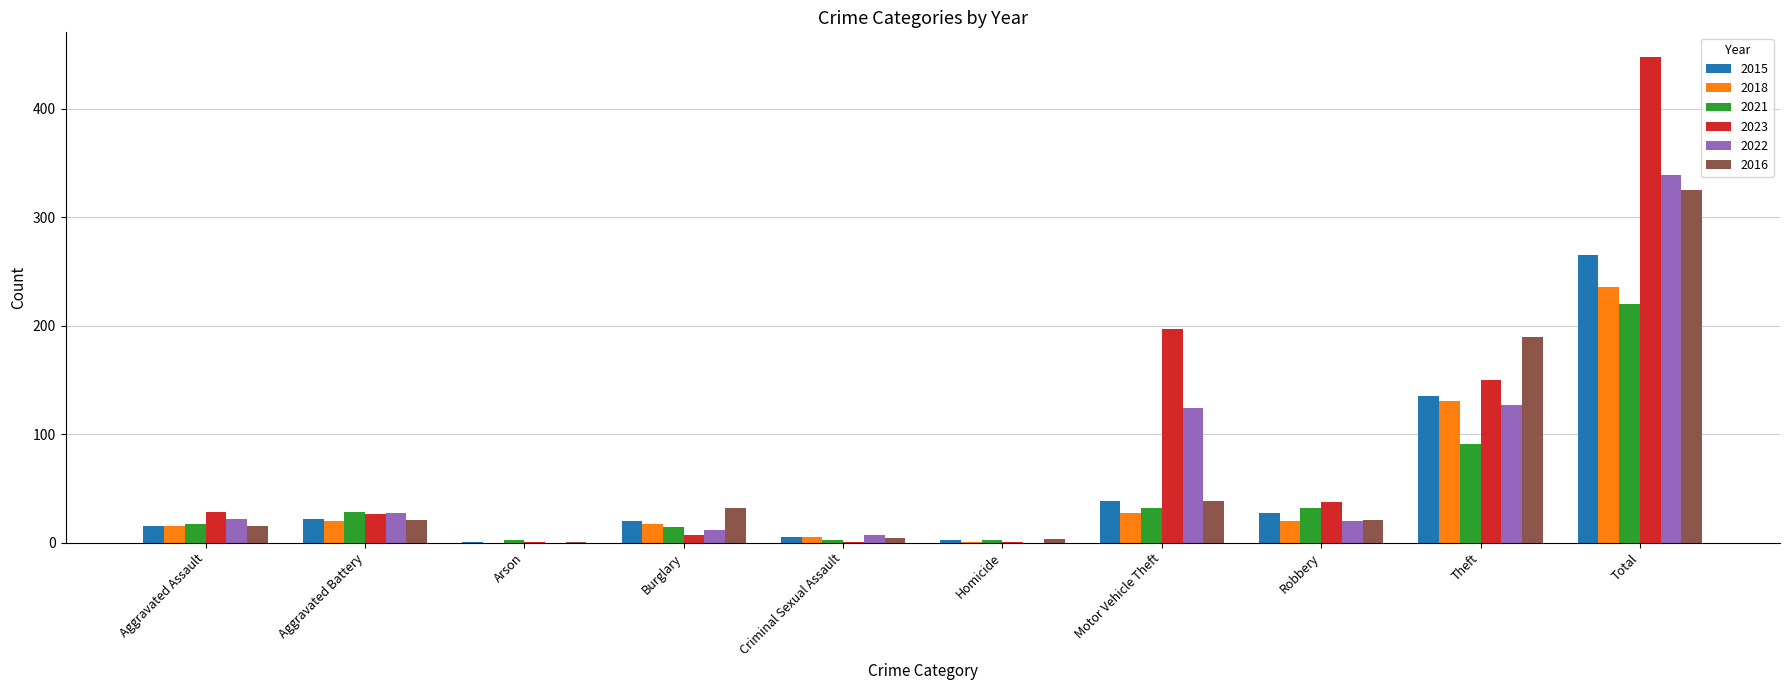

Which series has the largest total across all categories?

2023